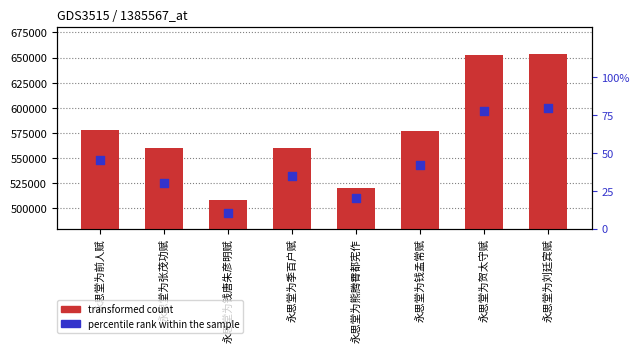

Which series reaches the maximum Y coordinate?

transformed count